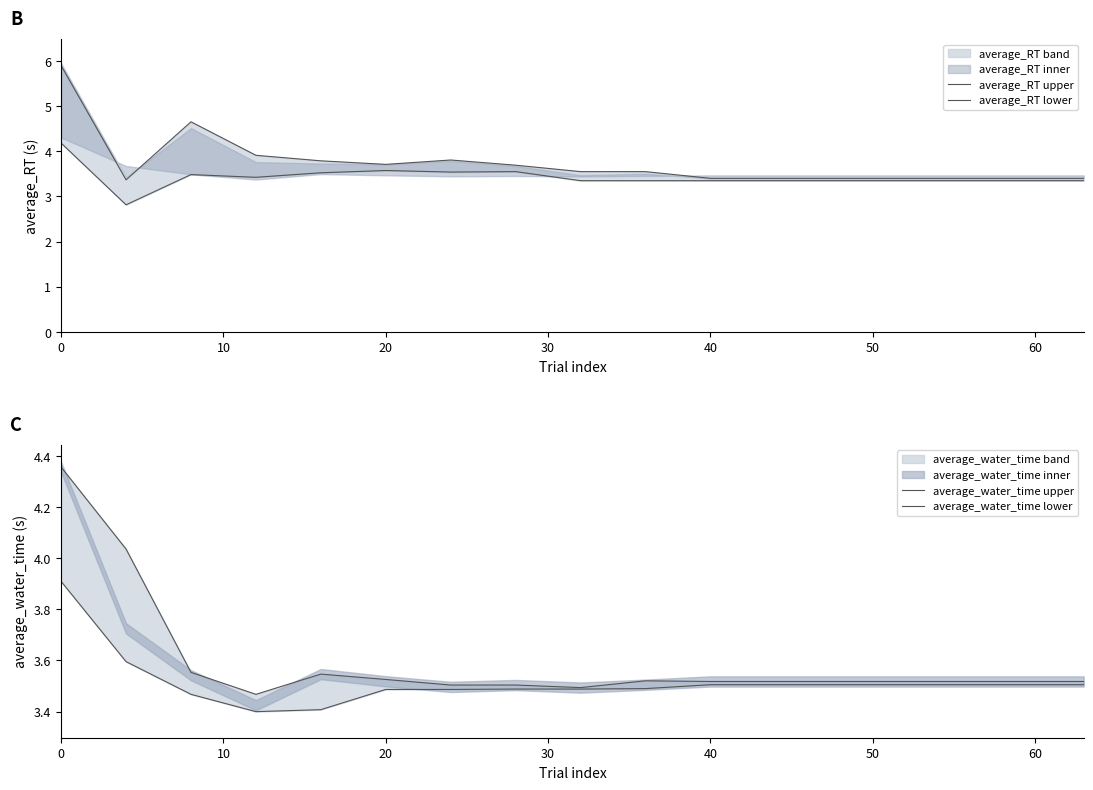

How many data points does each series have?

17